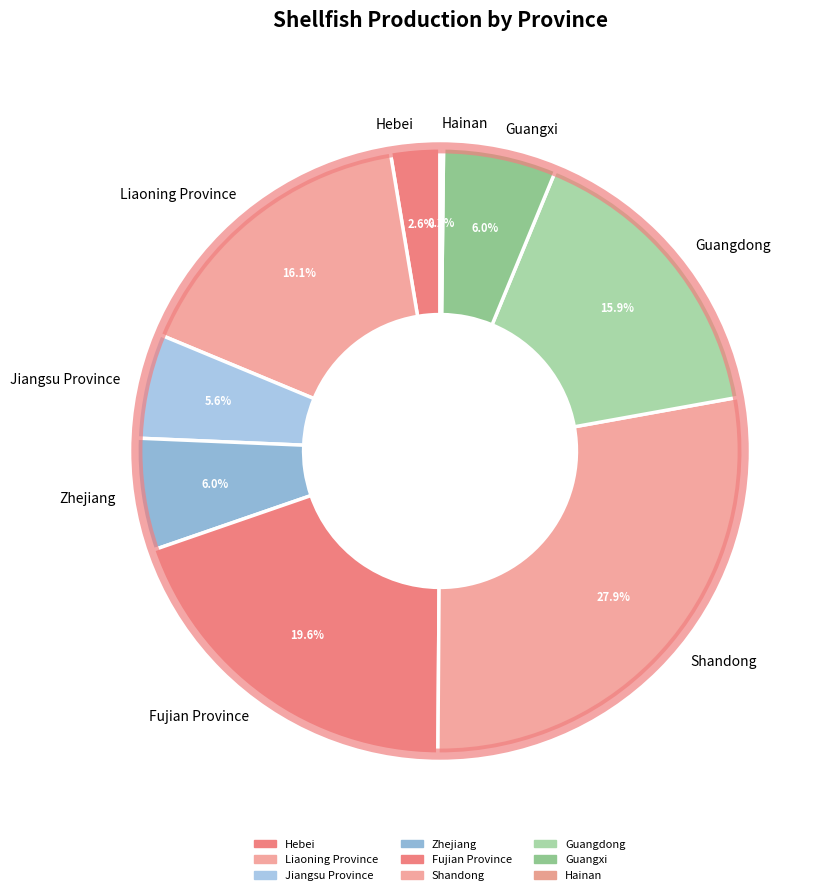

Between Guangdong and Guangxi, which is larger?

Guangdong